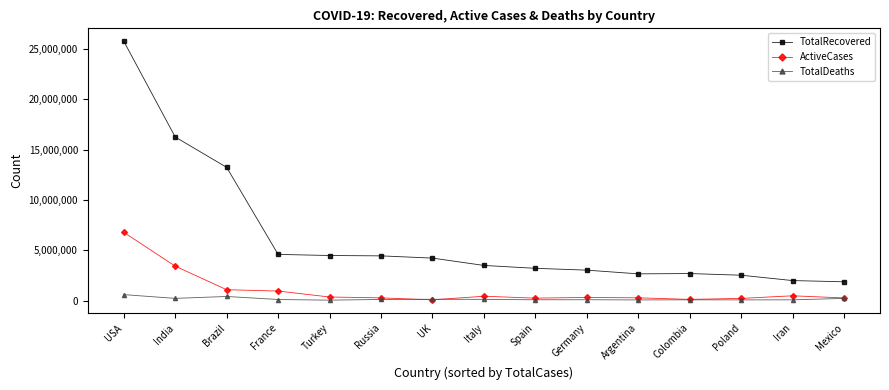

The value of TotalRecovered at Russia is 1009954. True or false?

False